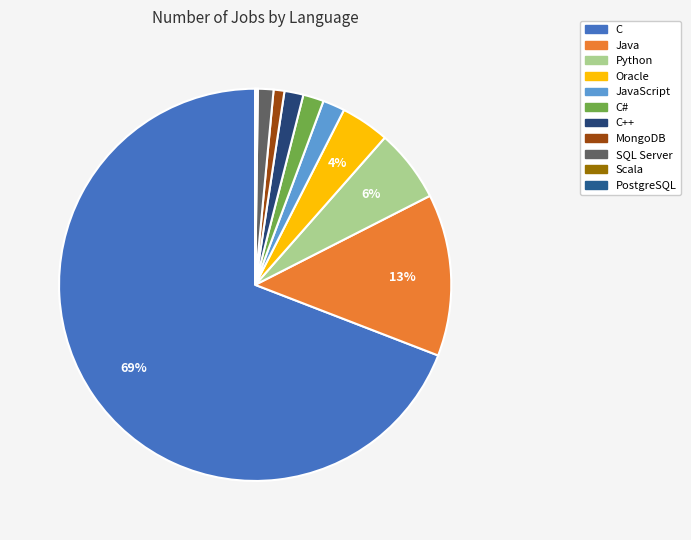

To the nearest percent, what is the difference between the largest and smallest slice percentages?

69%